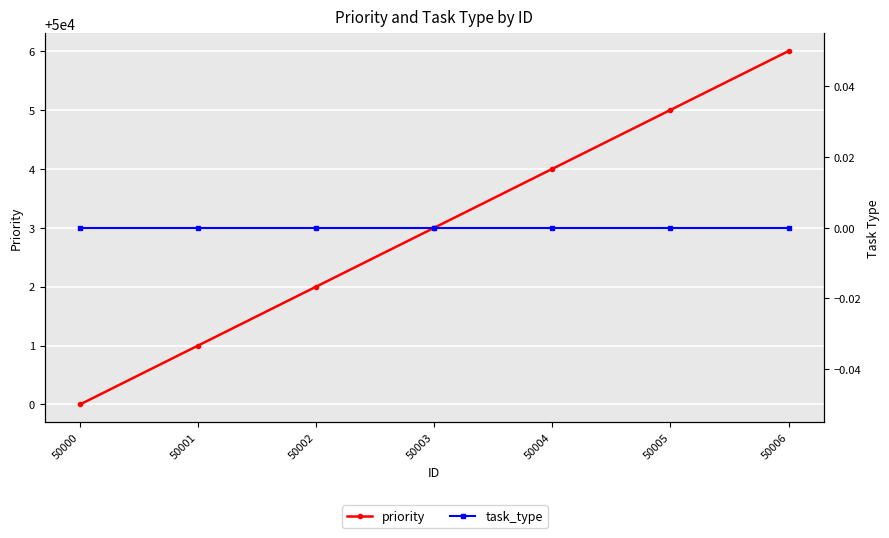

Where is task_type nearest to the value 0?

50000